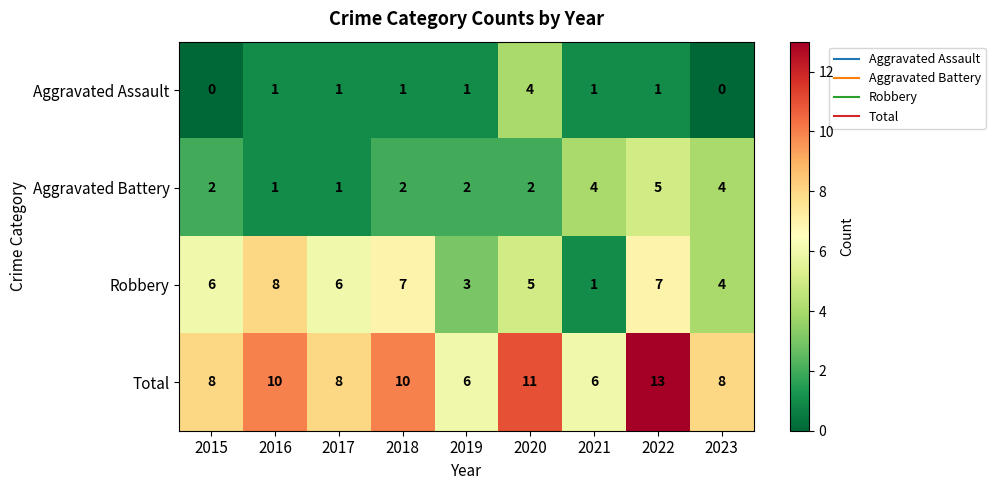

What is the total value across all series at 2019?

12